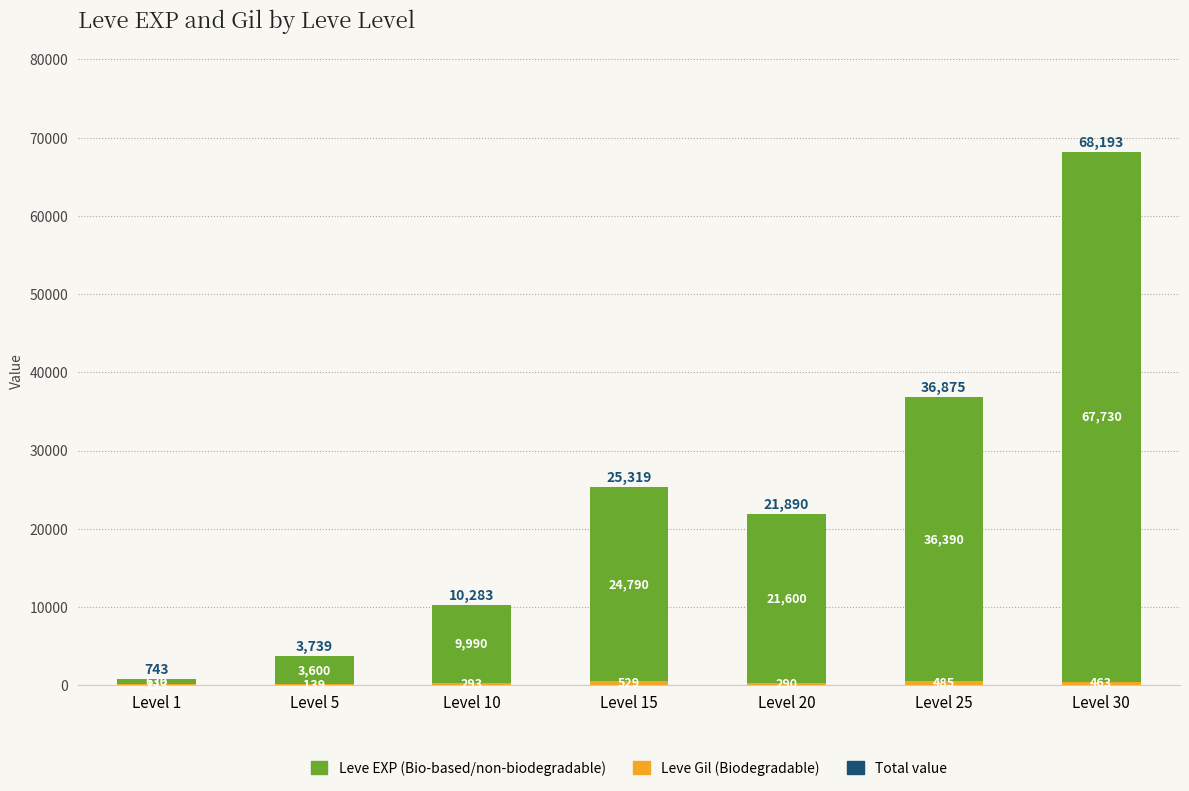

At which category is the sum across all series the highest?

Level 30